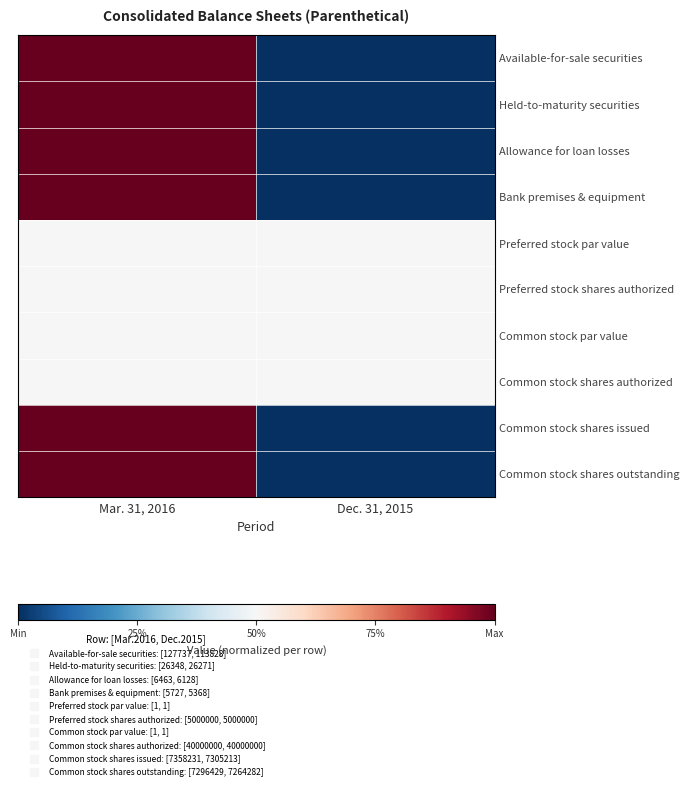

Count the number of data series in this chart.

10